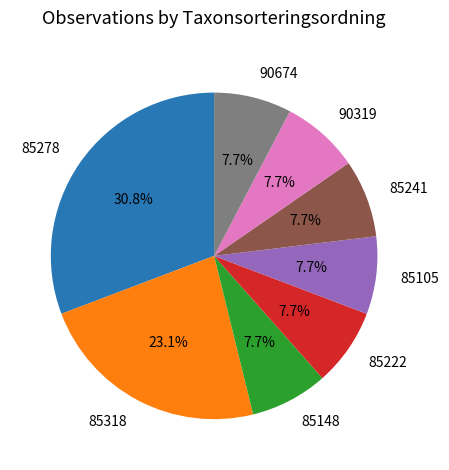

Count the number of slices in the pie.

8